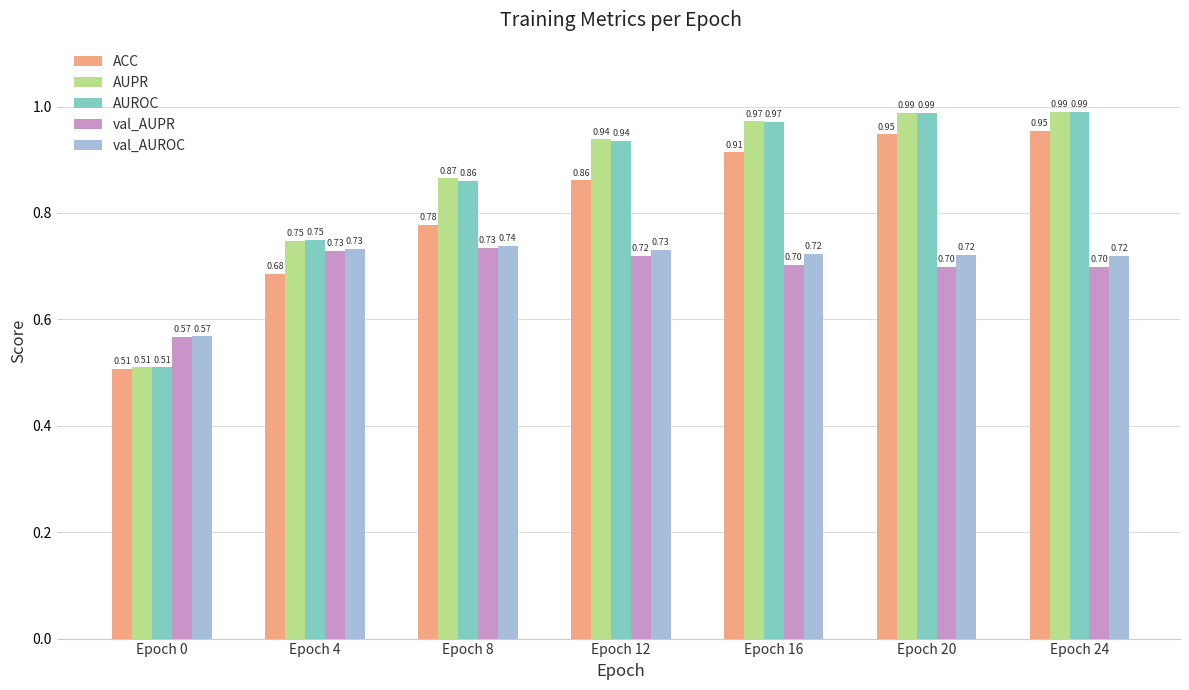

Which series changed the most between Epoch 16 and Epoch 24?

ACC